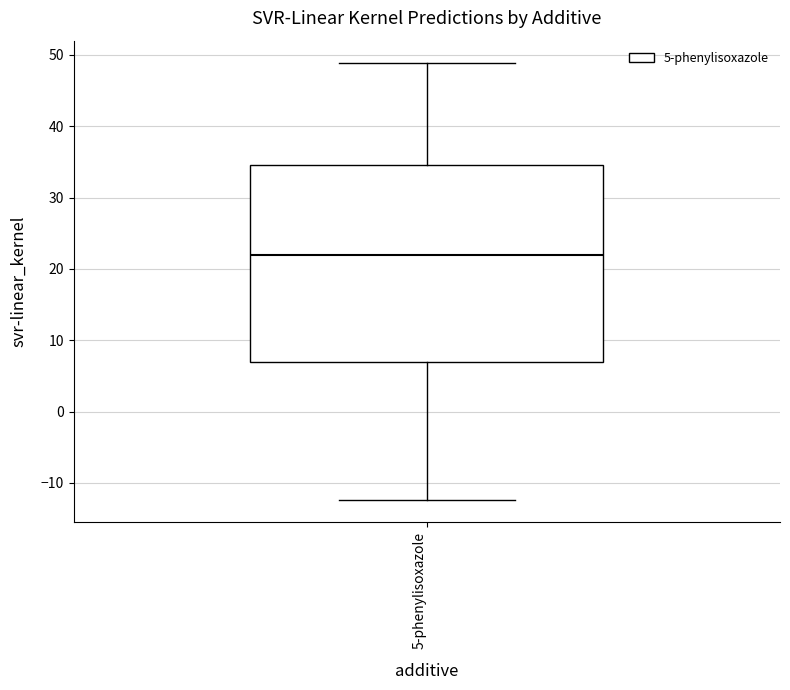

Where is the lower edge of the box for 5-phenylisoxazole on the y-axis? The values are not printed on the chart, so give them approximately, as read against the axis.

7